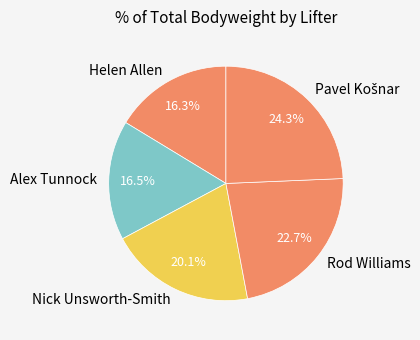

Approximately how many times larger is the value at Nick Unsworth-Smith compared to Rod Williams?

0.9